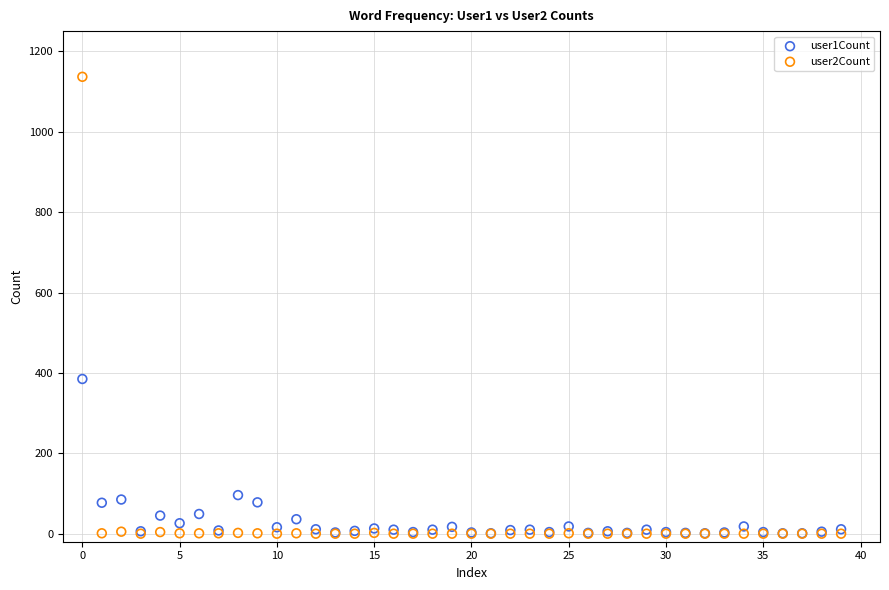

Which series contains the highest Y value?

user2Count